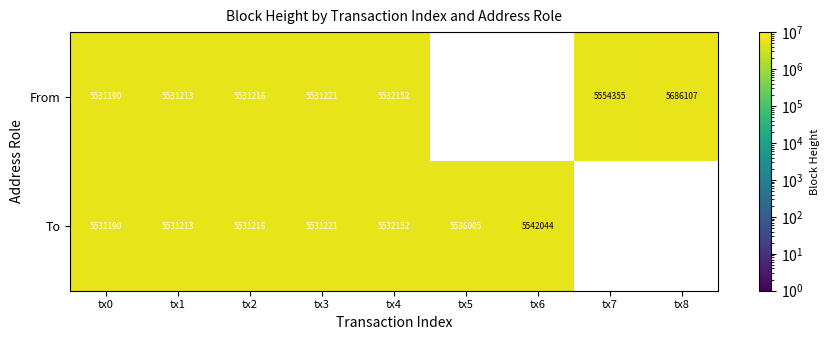

What is the total value across all series at tx2?

11062432